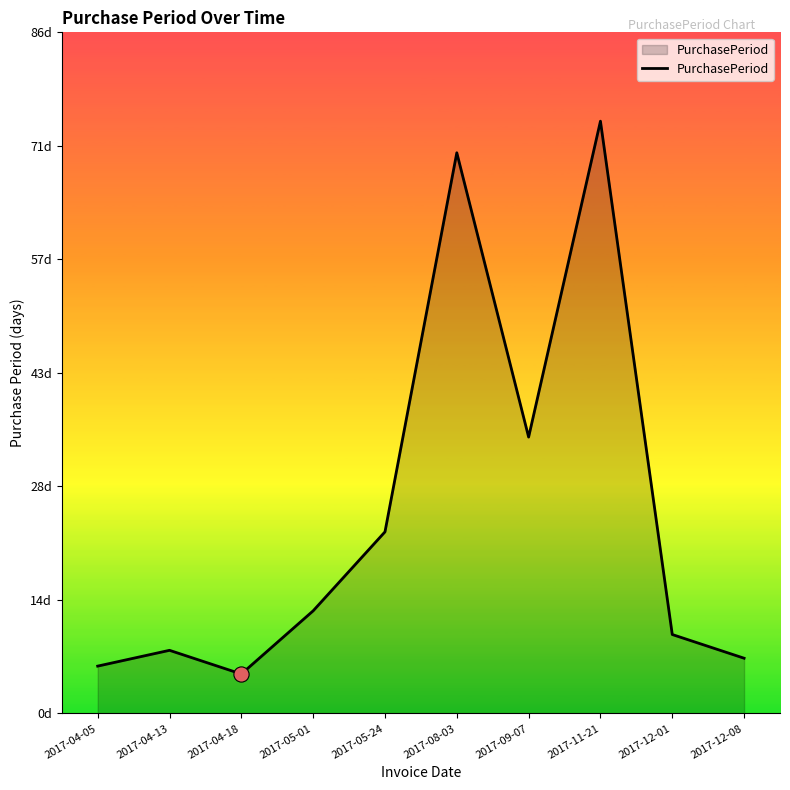

What is the ratio of the value at 2017-05-01 to the value at 2017-04-13?

1.6